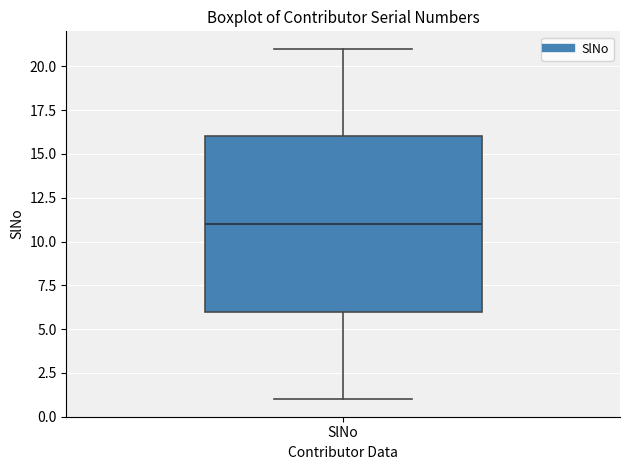

Transcribe this box plot: give where the median line is, the range the box spans, and where the two whiskers end, as read against the y-axis. The values are not printed on the chart, so give them approximately, as read against the axis.

median 11, box 6 to 16, whiskers 1 to 21